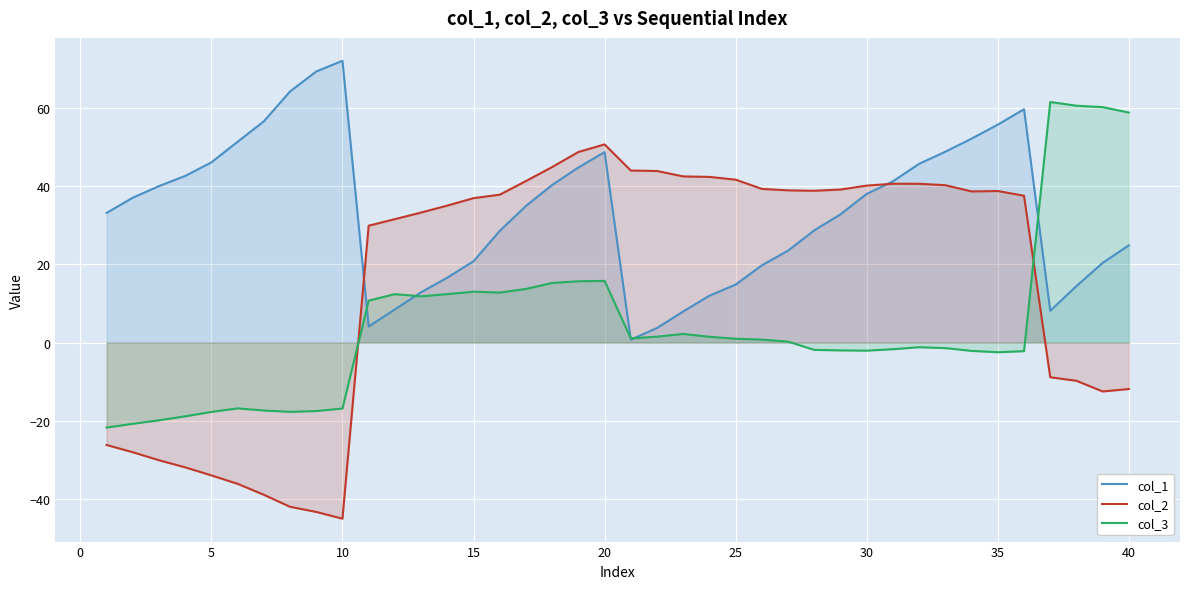

What is the total value across all series at 5?

-5.5